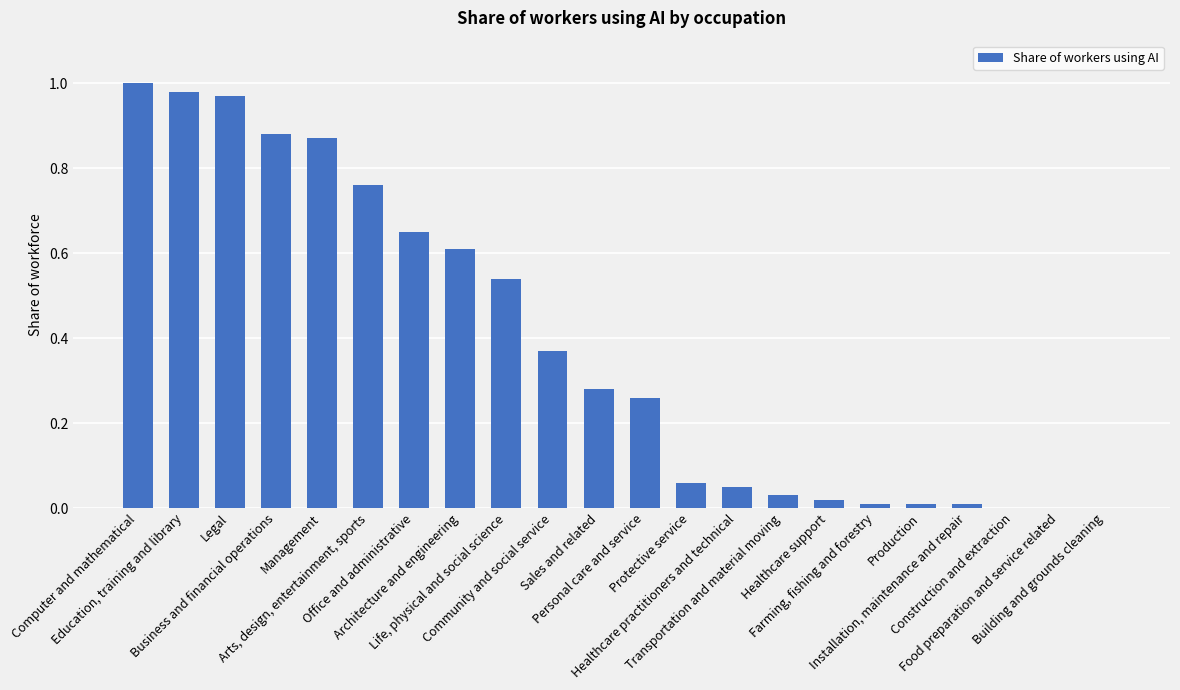

What is the label of the 14th bar from the right?

Life, physical and social science